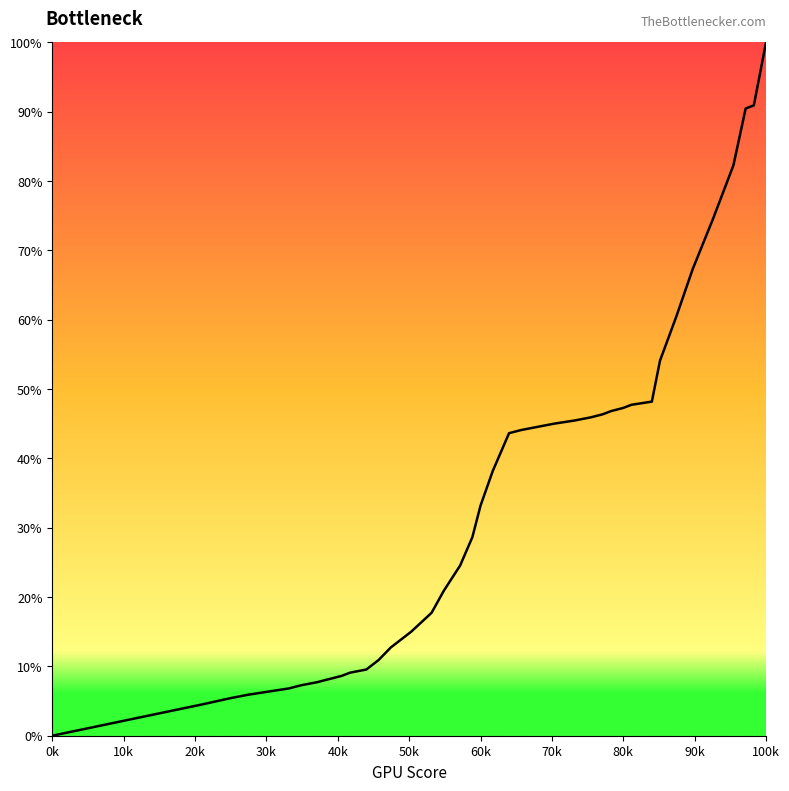

What is the greatest value displayed?

100.0